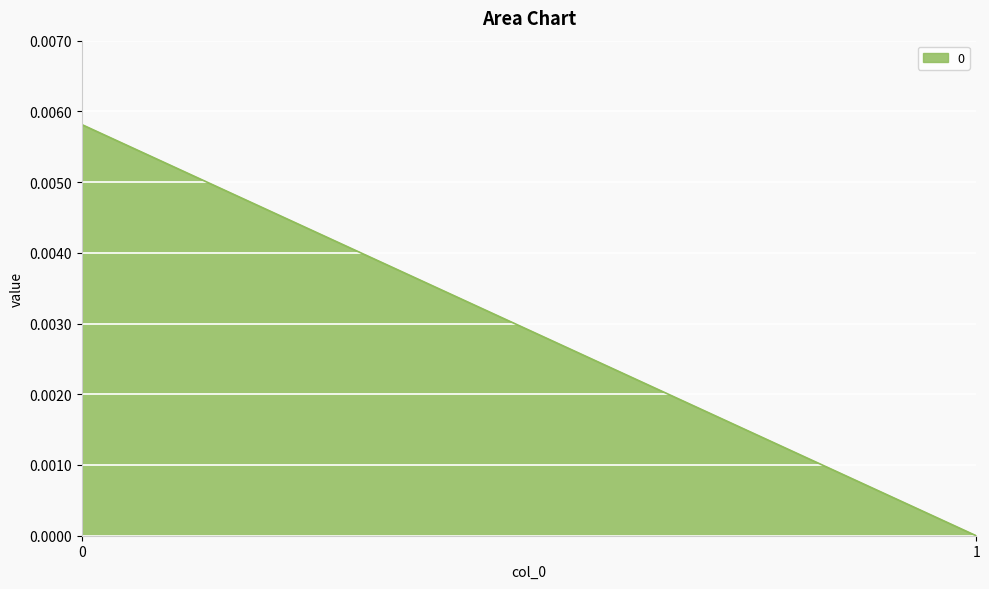

How many distinct data groups are displayed?

1